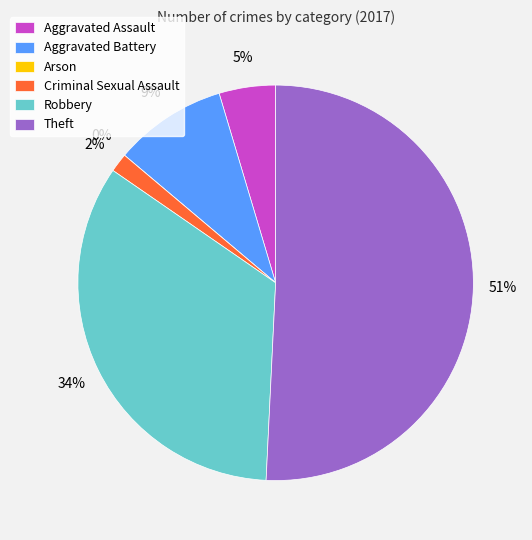

What is the largest slice in the pie chart?

Theft